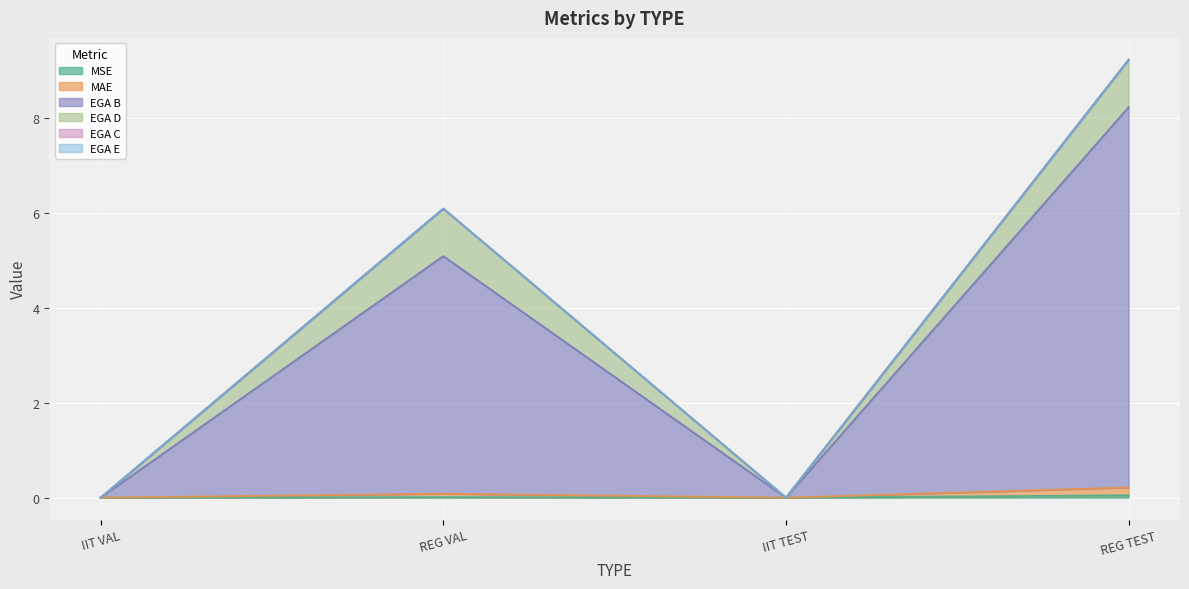

Between IIT VAL and IIT TEST, which is larger?

IIT VAL